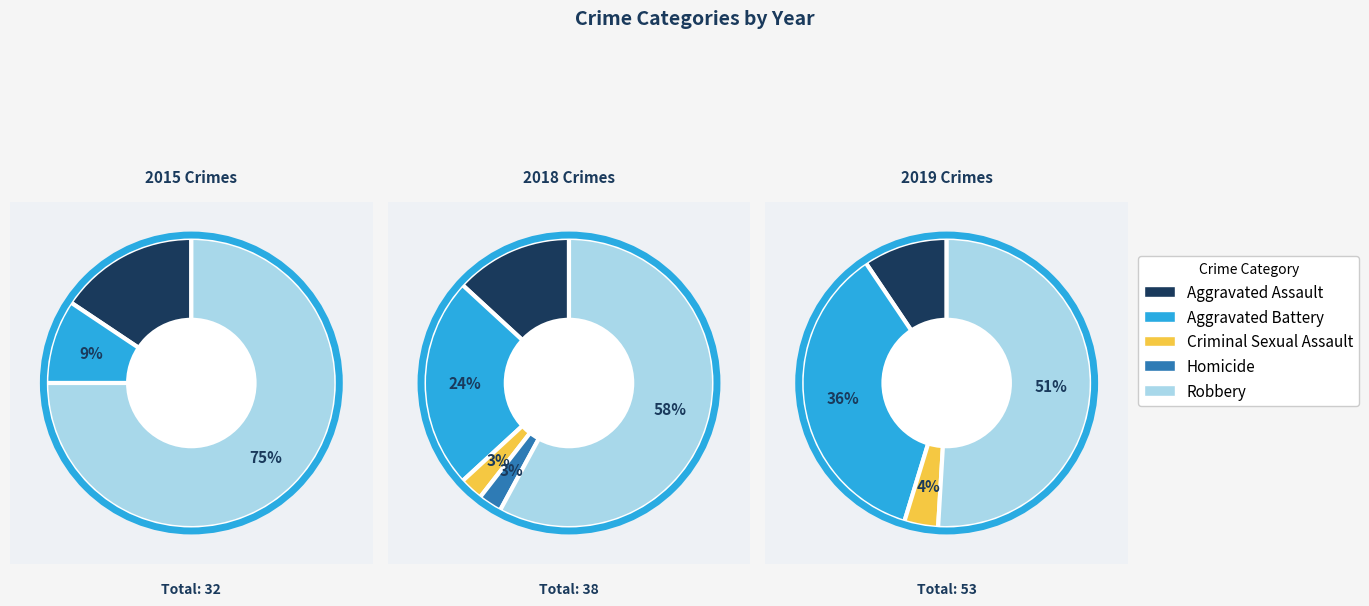

Is the sum of Robbery and Homicide greater than half?

Yes